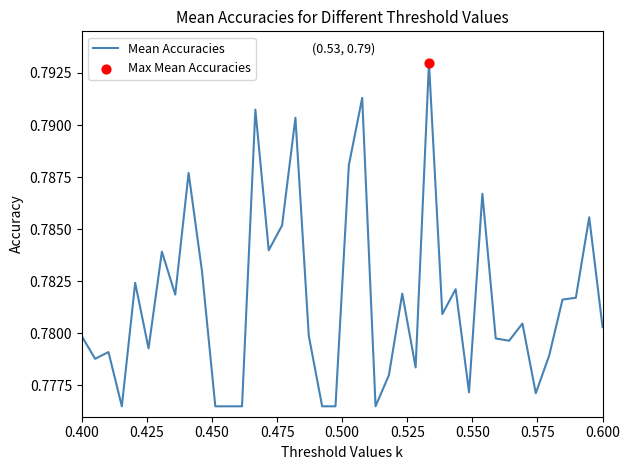

How many lines are shown in the chart?

1